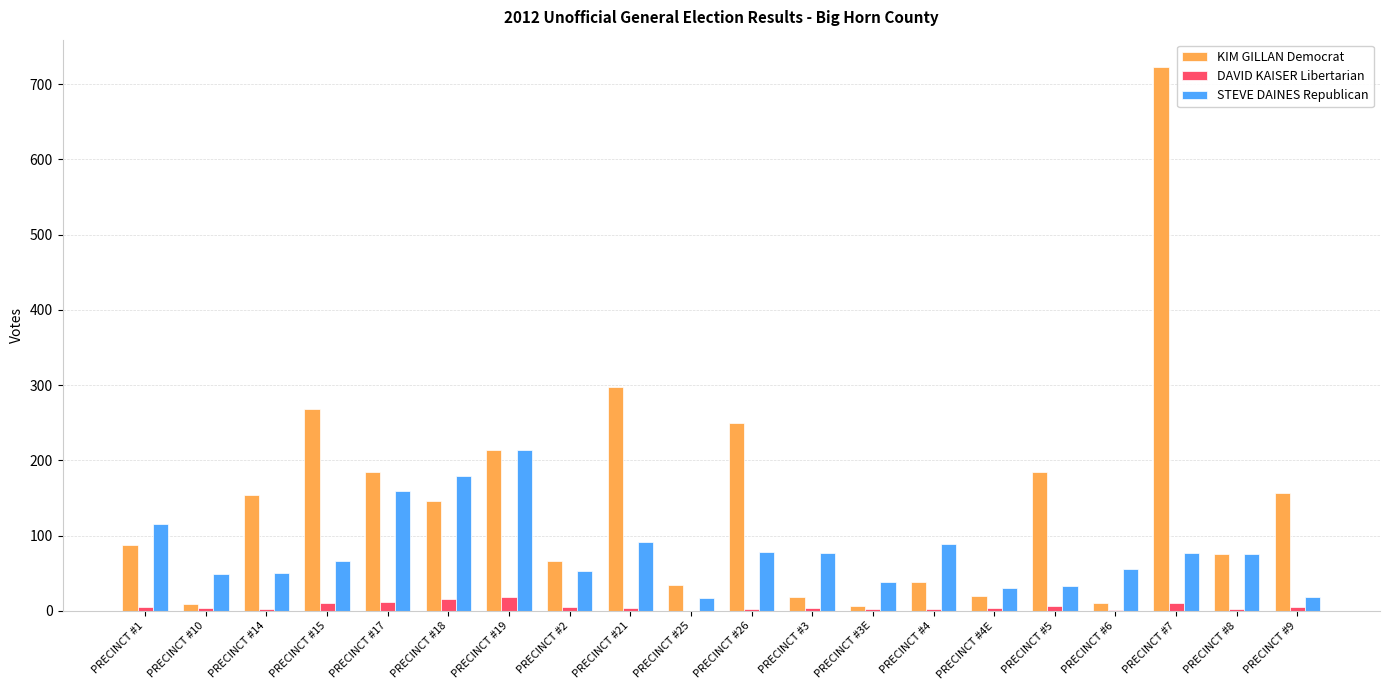

What are all the series names shown in the legend?

KIM GILLAN Democrat, DAVID KAISER Libertarian, STEVE DAINES Republican